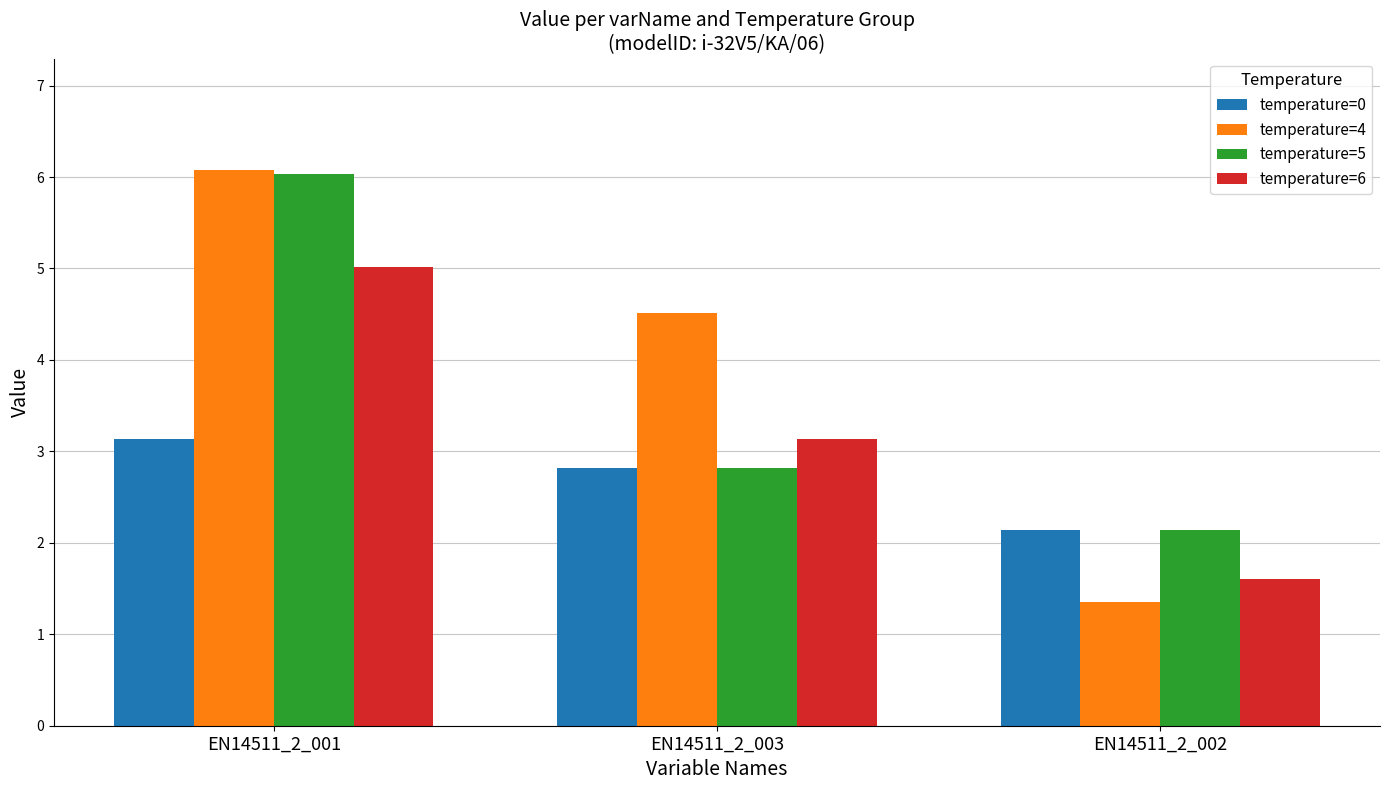

The value of temperature=5 at EN14511_2_002 is 0.8. True or false?

False